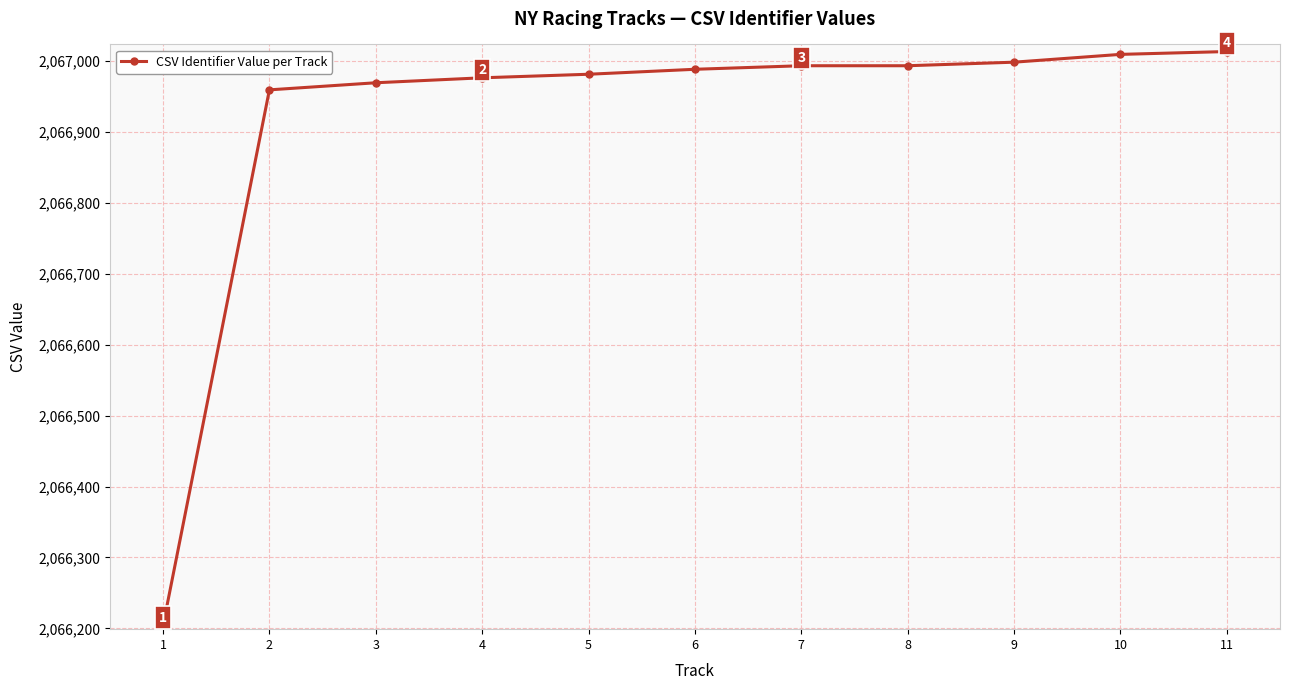

What is the value of the 4th point from the left?

2066976